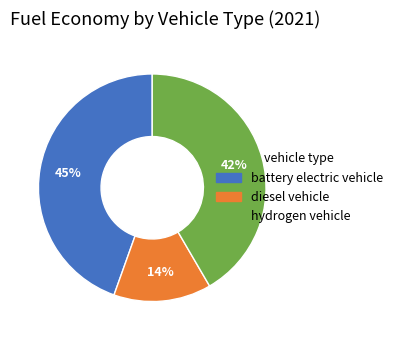

Rank the categories by value from highest to lowest.

battery electric vehicle, hydrogen vehicle, diesel vehicle